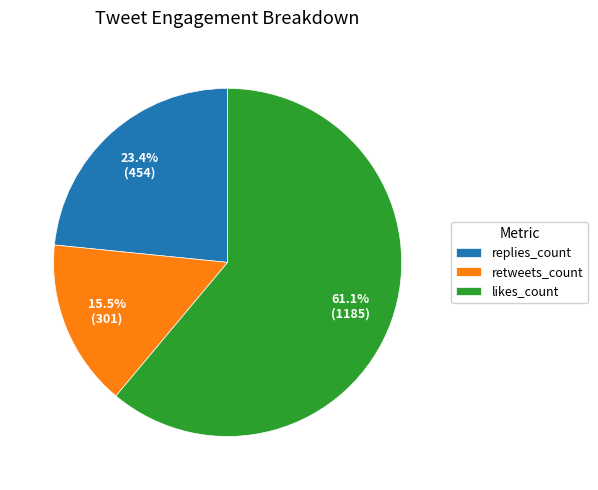

Between likes_count and replies_count, which is larger?

likes_count